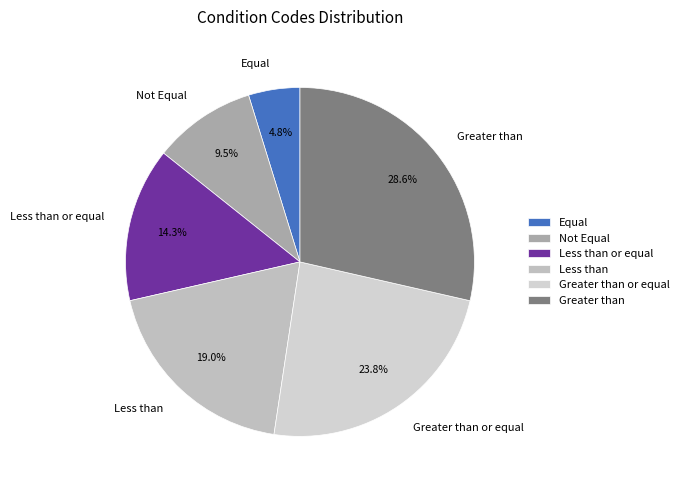

To the nearest percent, what is the difference between the Less than or equal and Not Equal slice percentages?

5%